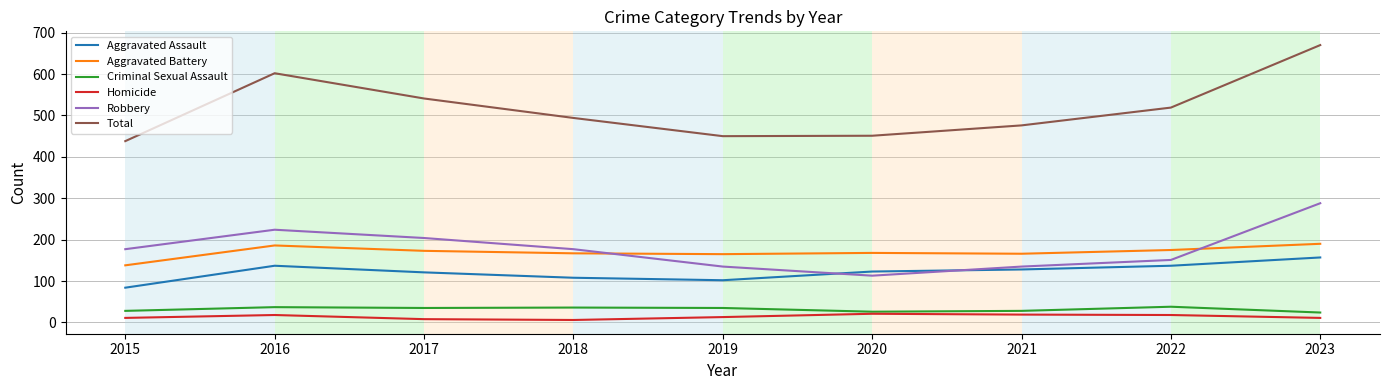

What is the approximate value of Total at 2018, to the nearest 10?

490